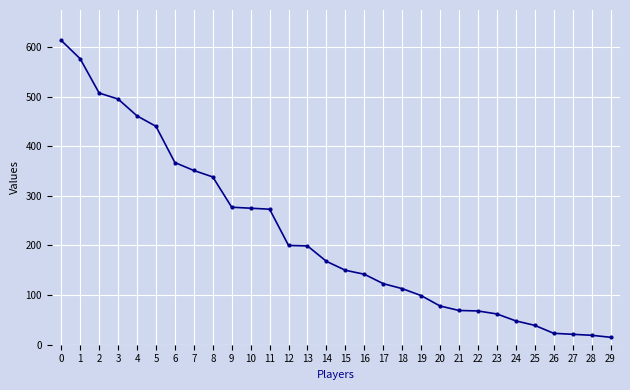

The value at 23 is 62. True or false?

True